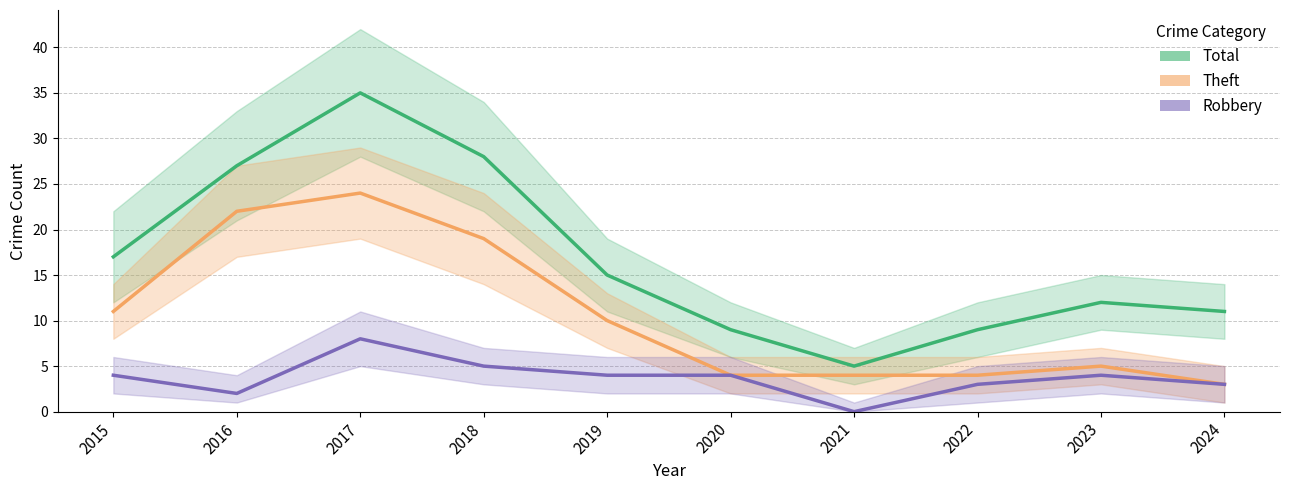

What is the sum of the Theft values at 2023 and 2018?

24